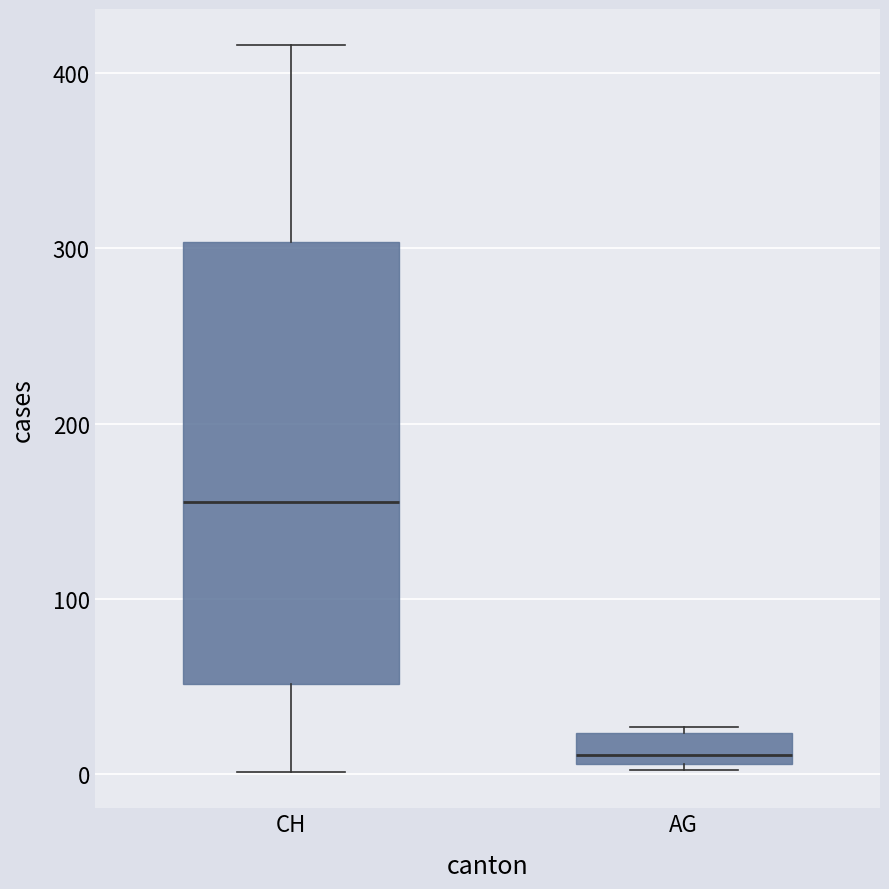

Reading left to right, read every box against the y-axis: the position of its median line, the range the box covers, and the ends of its whiskers. The values are not printed on the chart, so give them approximately, as read against the axis.

CH: median 160, box 50 to 300, whiskers 0 to 420
AG: median 10 (just above the box's lower edge), box 10 to 20, whiskers 0 to 30